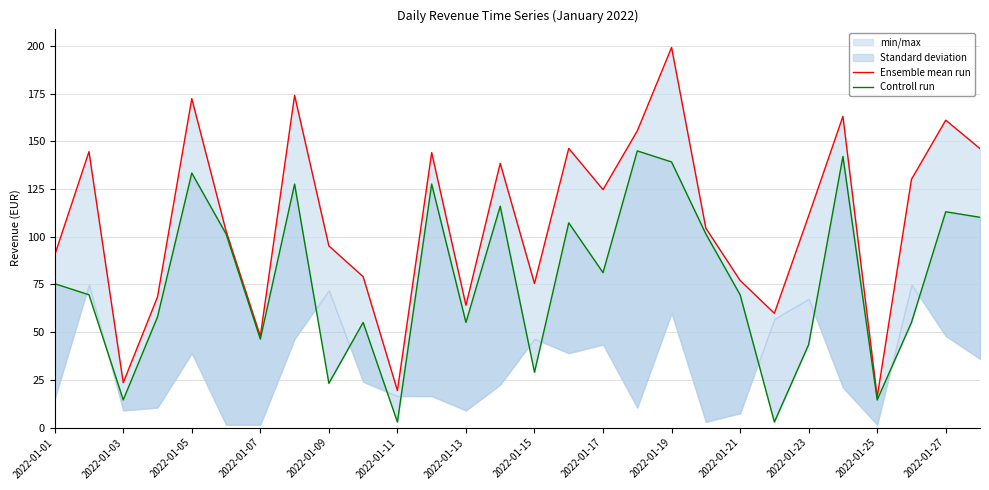

Rank the series by their maximum value, from highest to lowest.

Ensemble mean run, Controll run